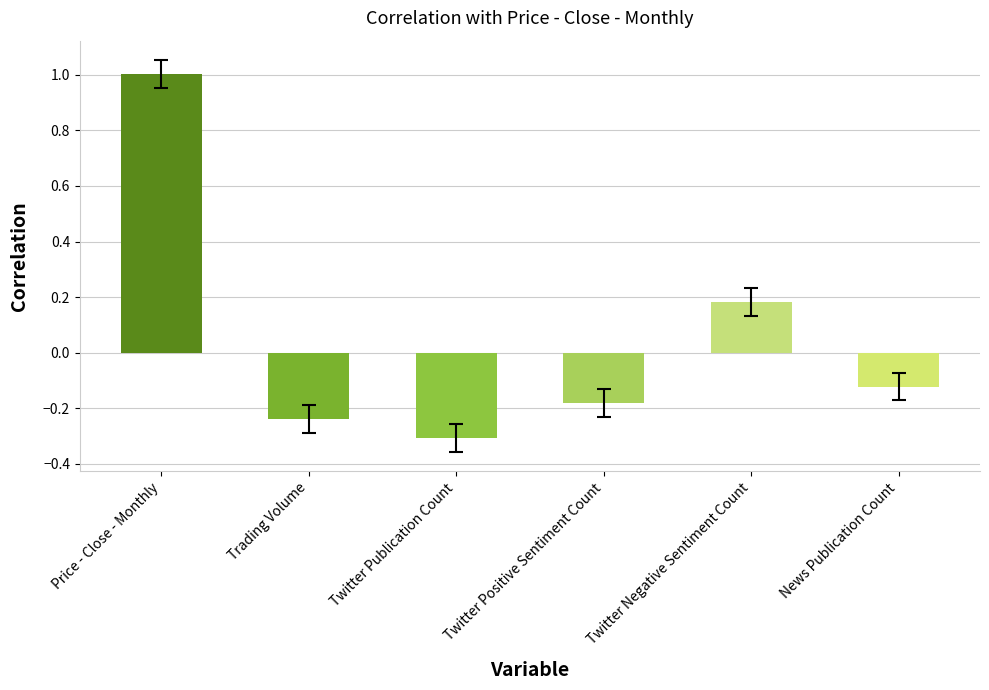

What is the sum of all values?

0.3